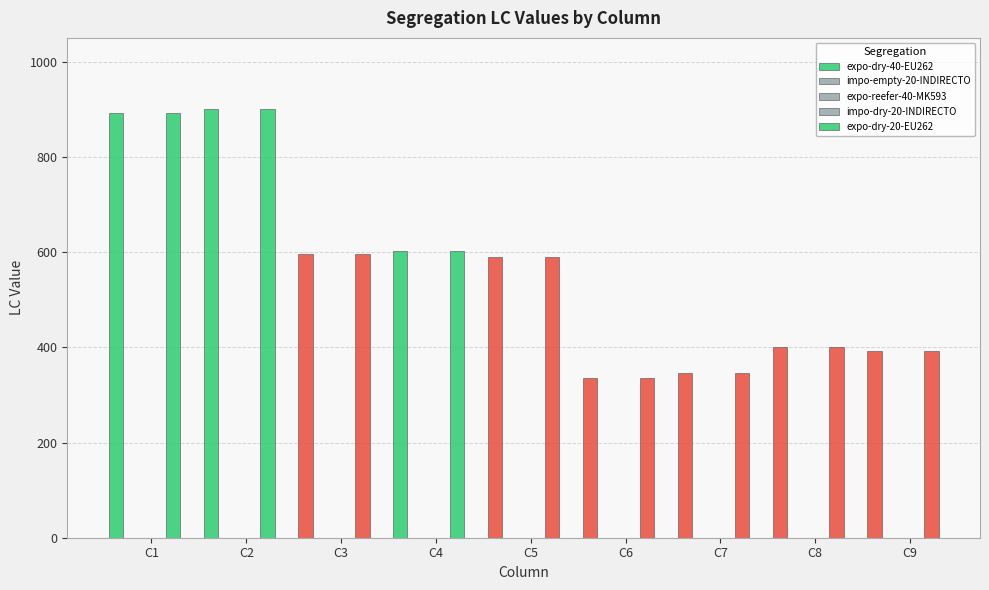

Reading right to left, extract all data points from this chart.

expo-dry-40-EU262: C9=393	C8=400	C7=345	C6=336	C5=590	C4=603	C3=597	C2=900	C1=892
impo-empty-20-INDIRECTO: C9=0	C8=0	C7=0	C6=0	C5=0	C4=0	C3=0	C2=0	C1=0
expo-reefer-40-MK593: C9=0	C8=0	C7=0	C6=0	C5=0	C4=0	C3=0	C2=0	C1=0
impo-dry-20-INDIRECTO: C9=0	C8=0	C7=0	C6=0	C5=0	C4=0	C3=0	C2=0	C1=0
expo-dry-20-EU262: C9=393	C8=400	C7=345	C6=336	C5=590	C4=603	C3=597	C2=900	C1=892